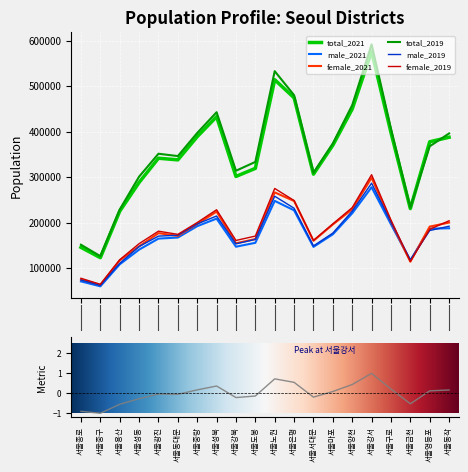

What is the sum of all female_2019 values?

3657284